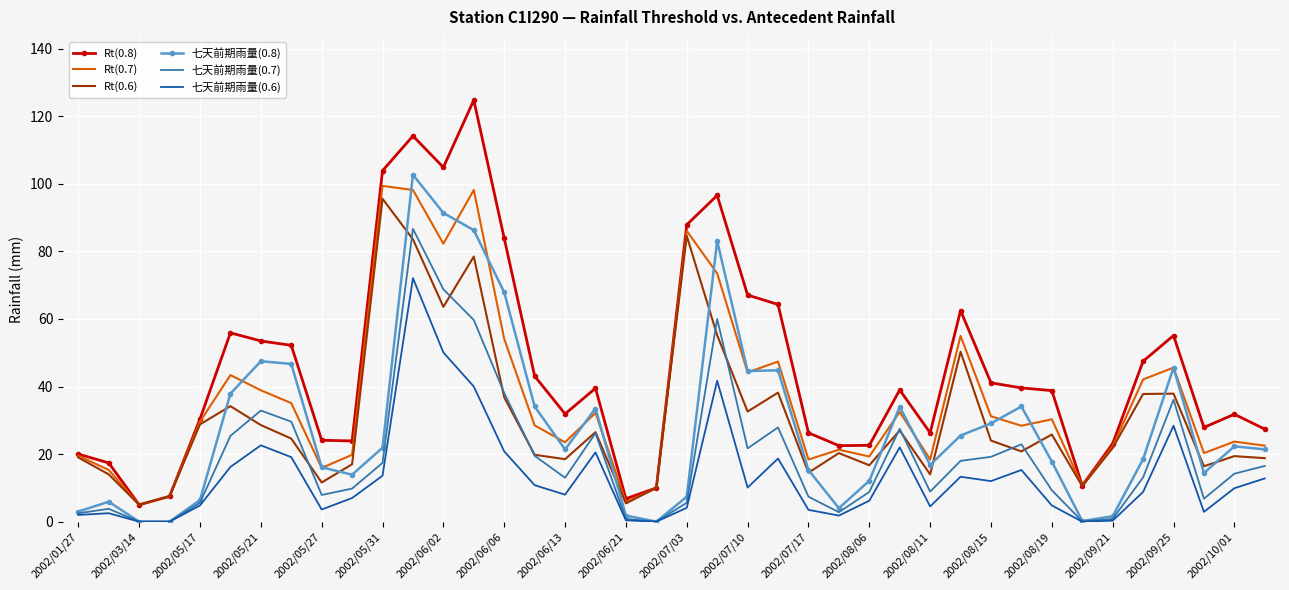

True or false: 七天前期雨量(0.6) and Rt(0.7) cross at least once.

False